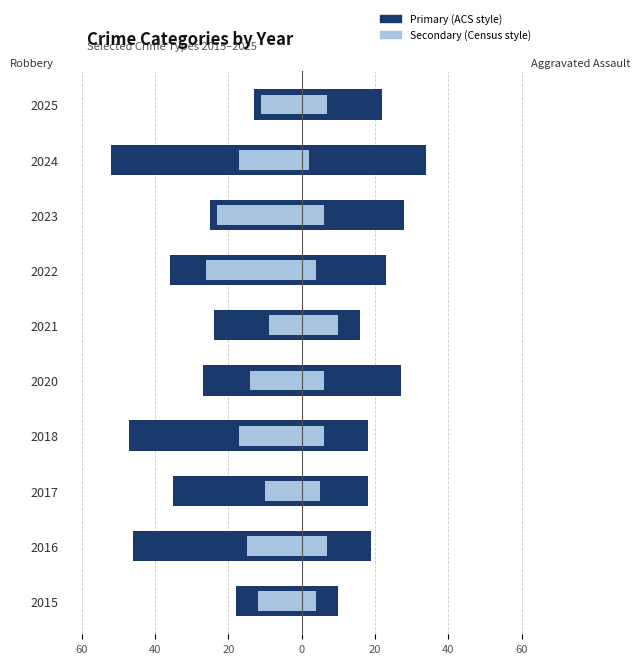

What is the difference between the Robbery values at 2016 and 2017?

11